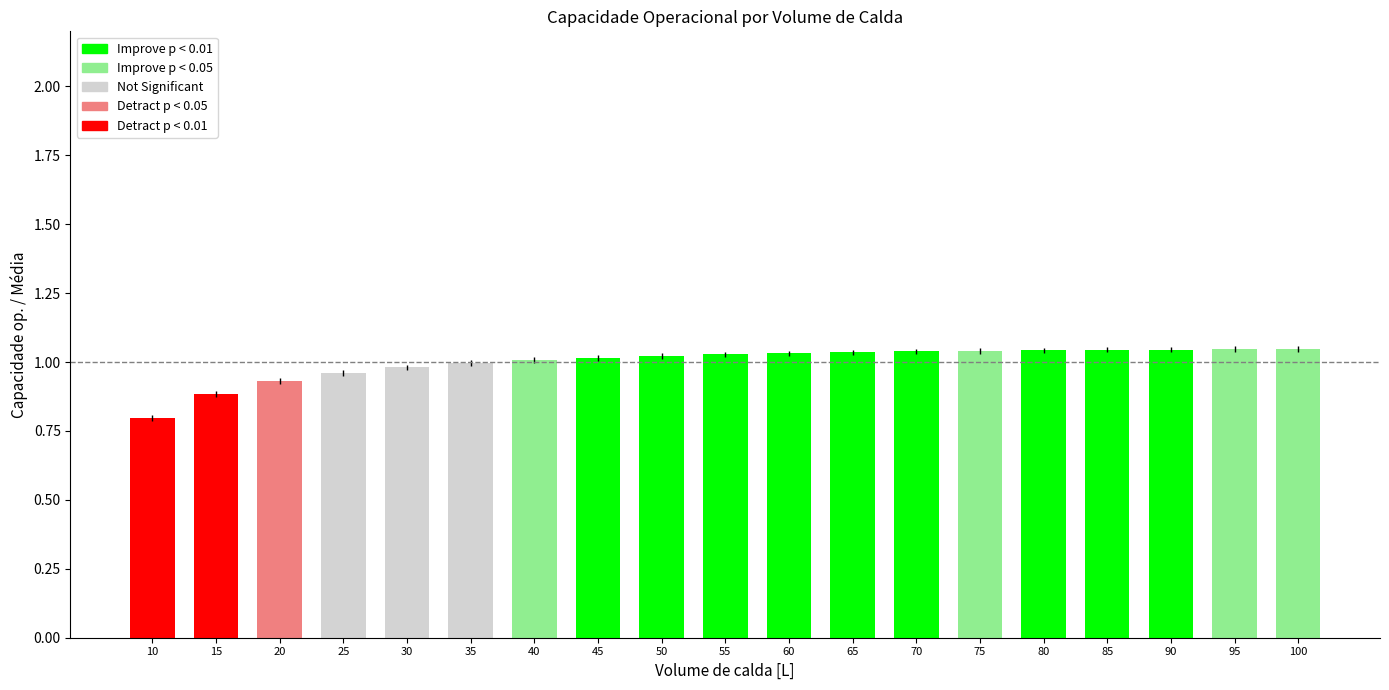

What is the sum of all values?

19.0